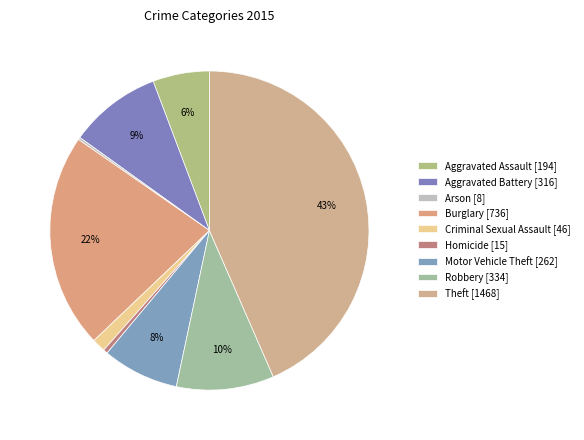

Does Burglary account for over 50% of the chart?

No